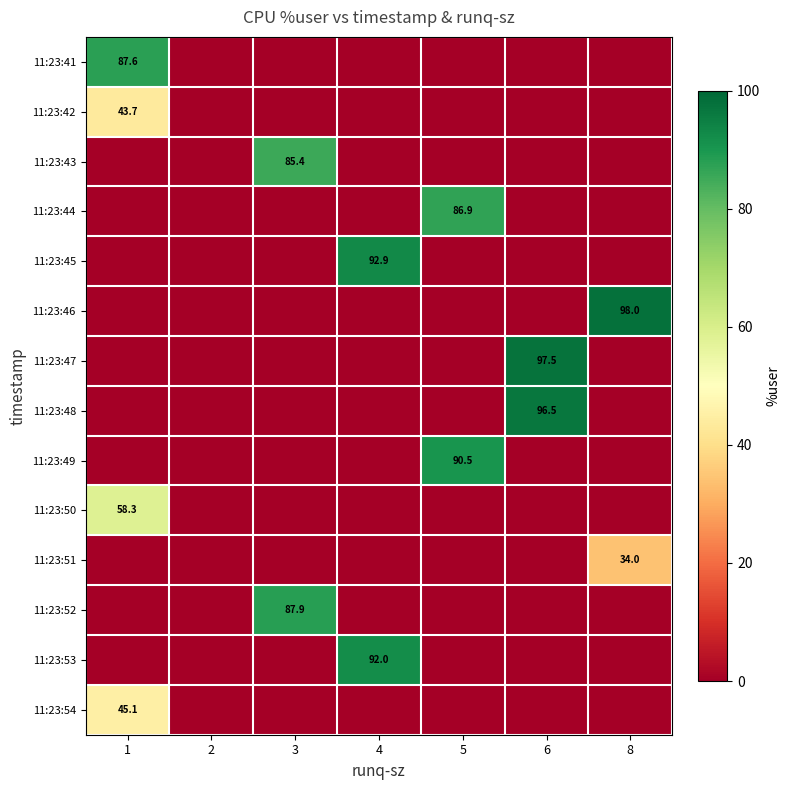

At which category is the sum across all series the highest?

1